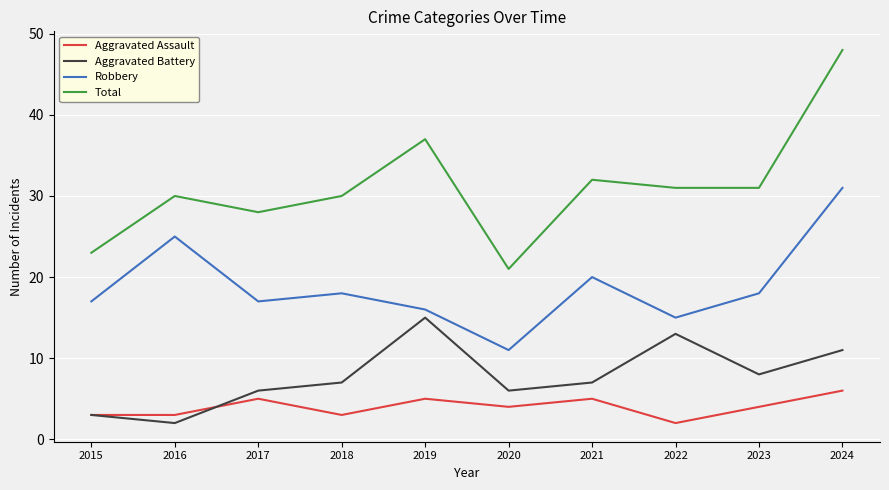

What is the sum of the Total values at 2020 and 2015?

44